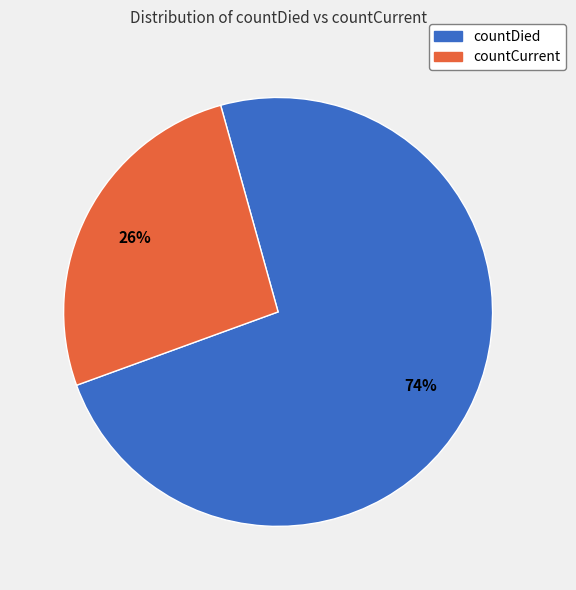

Which category has the smallest portion of the pie?

countCurrent